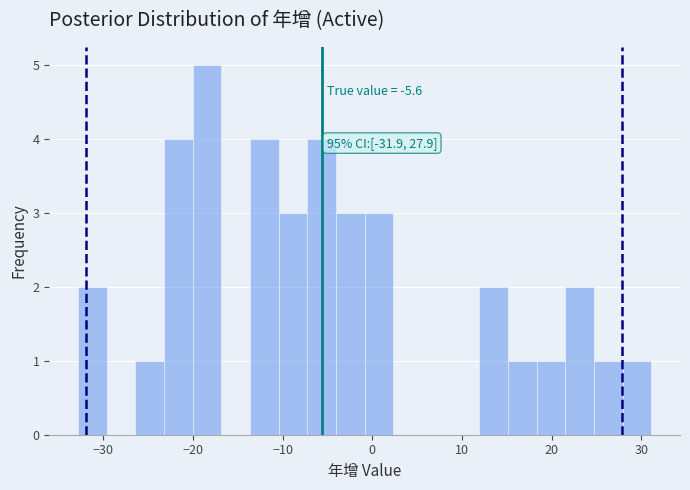

Read against the x-axis, roughly where is the centre of the tallest bar?

-18